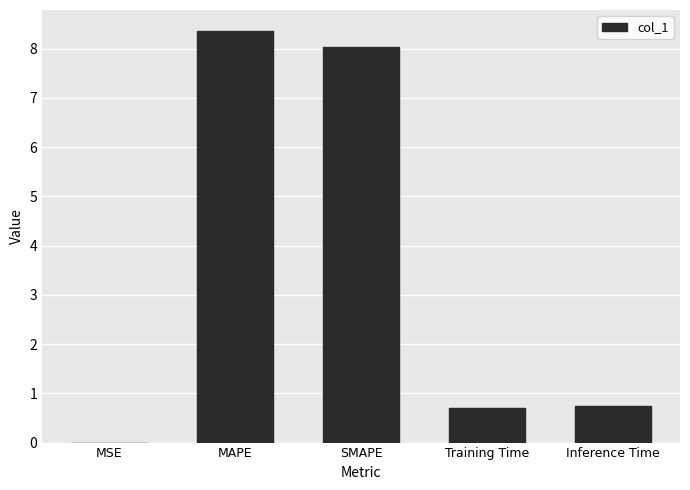

What is the maximum value shown in the chart?

8.4